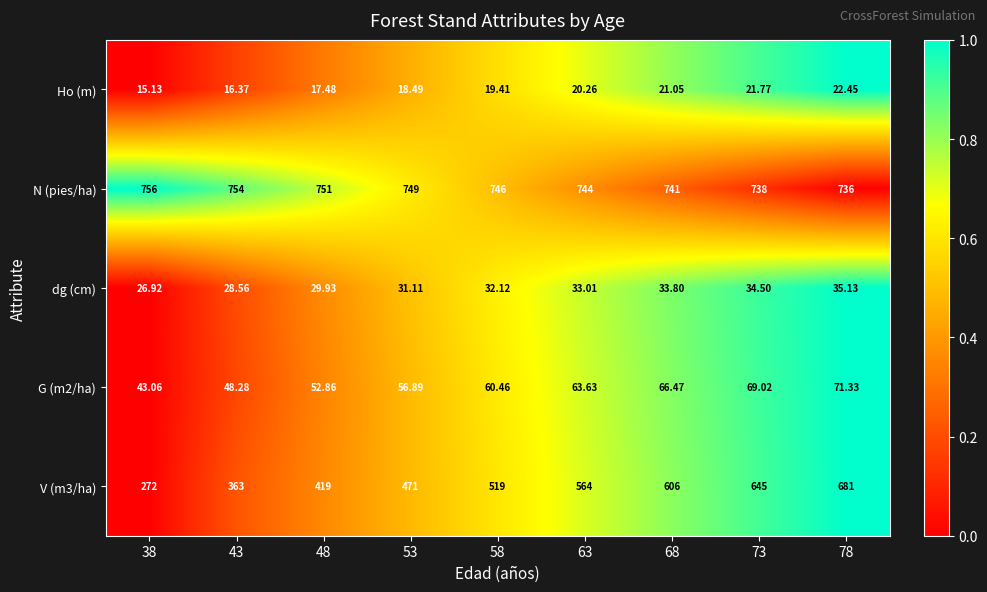

Which series has the largest total across all categories?

N (pies/ha)